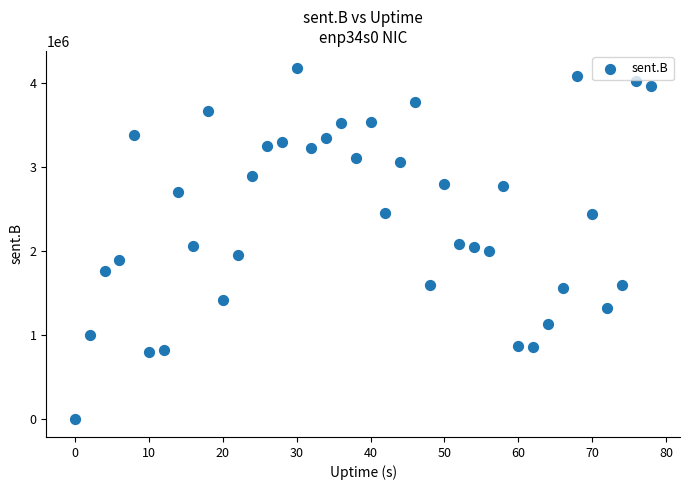

What is the range of Y values (max minus min)?

4169595